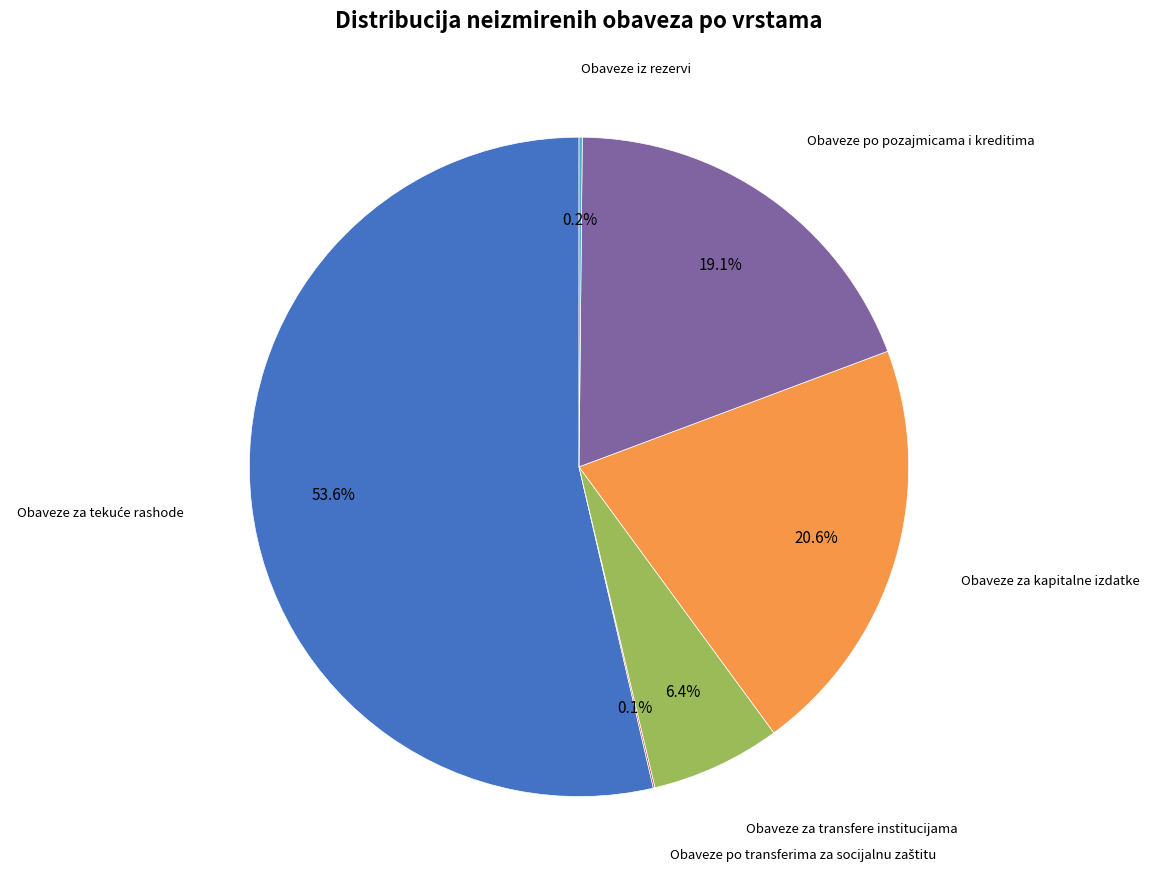

To the nearest percent, what is the difference between the largest and smallest slice percentages?

54%